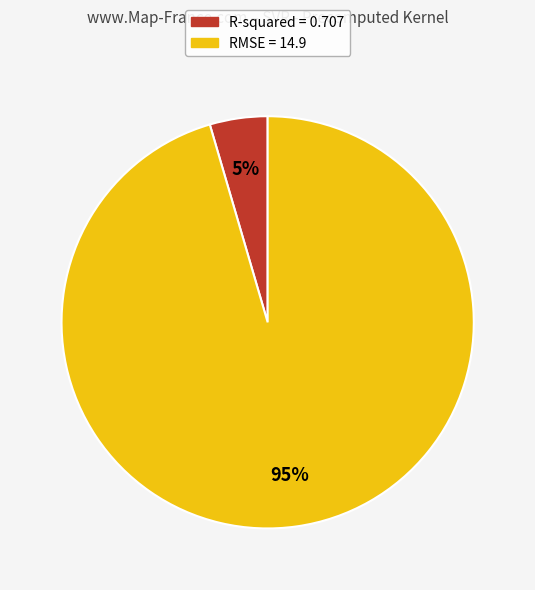

Count the number of slices in the pie.

2